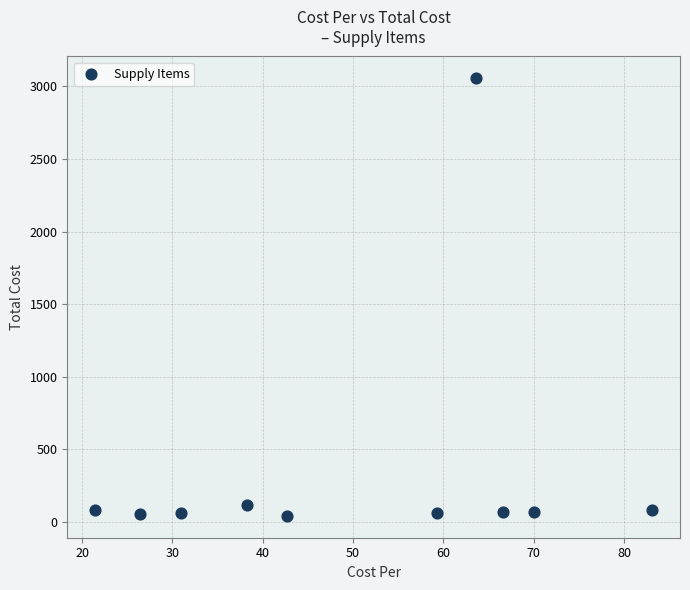

What is the range of Y values (max minus min)?

3012.0